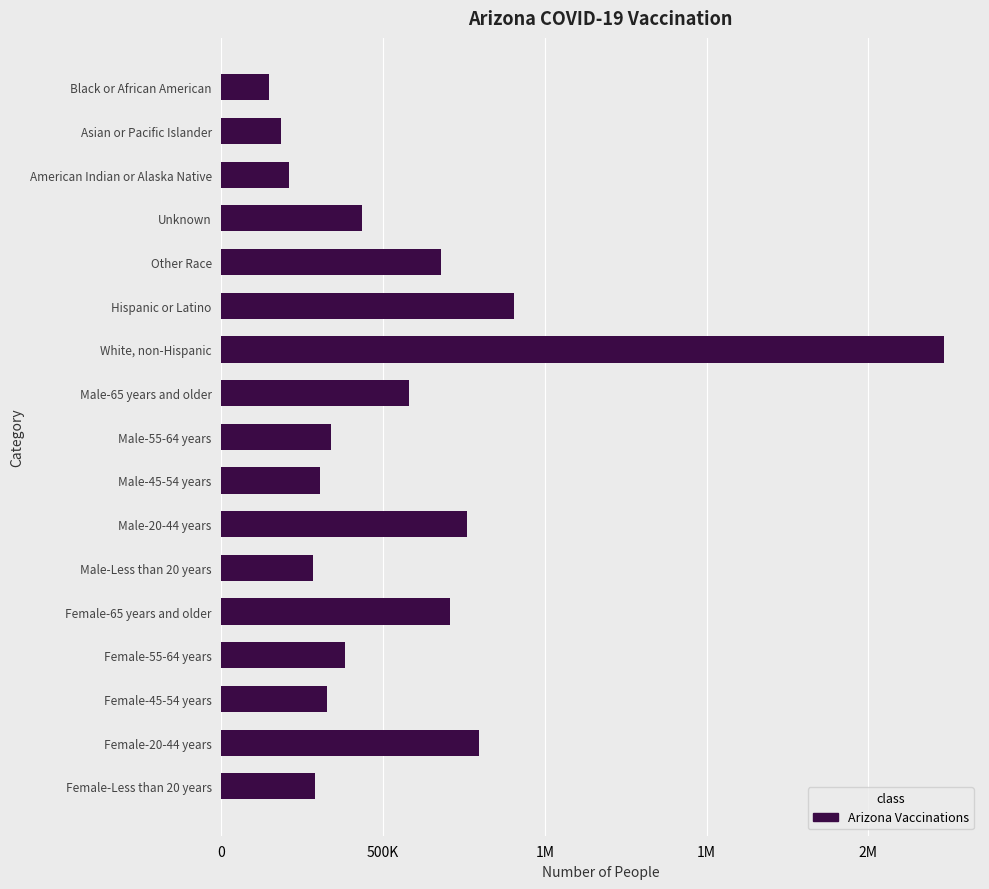

What is the smallest value displayed?

146031